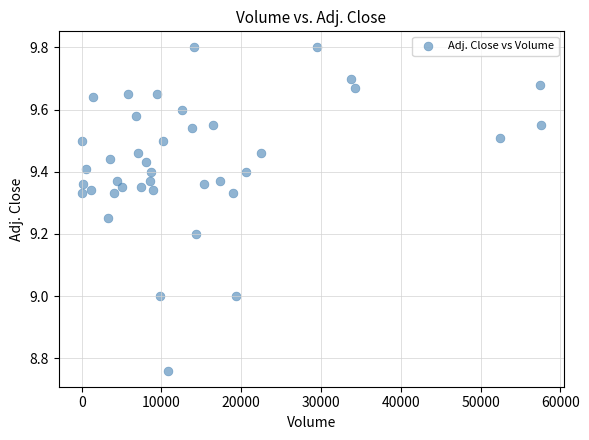

What is the range of Y values (max minus min)?

1.0